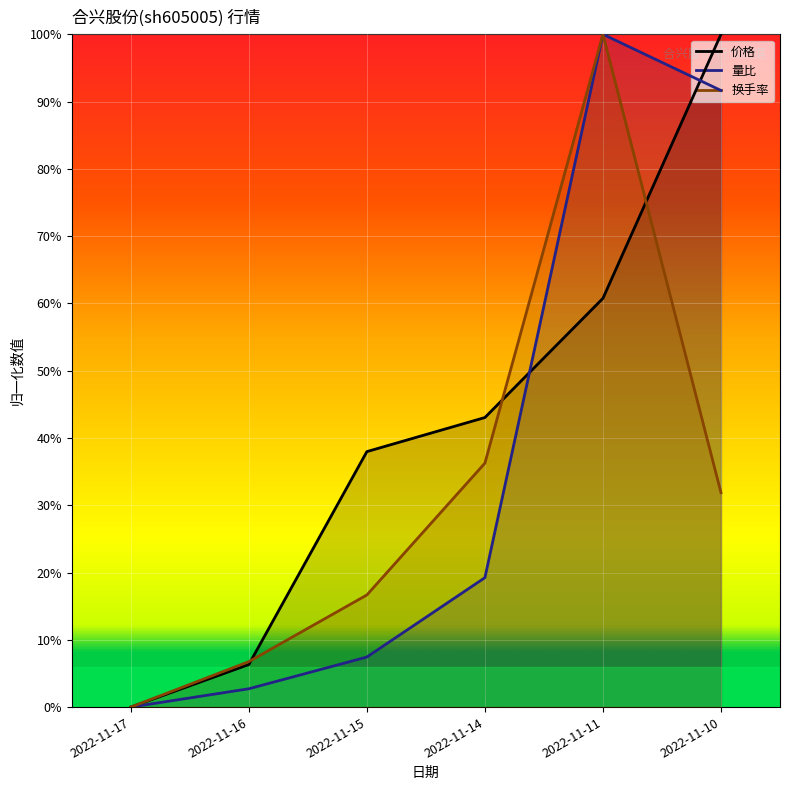

Does the chart display data point markers on the line(s)?

No